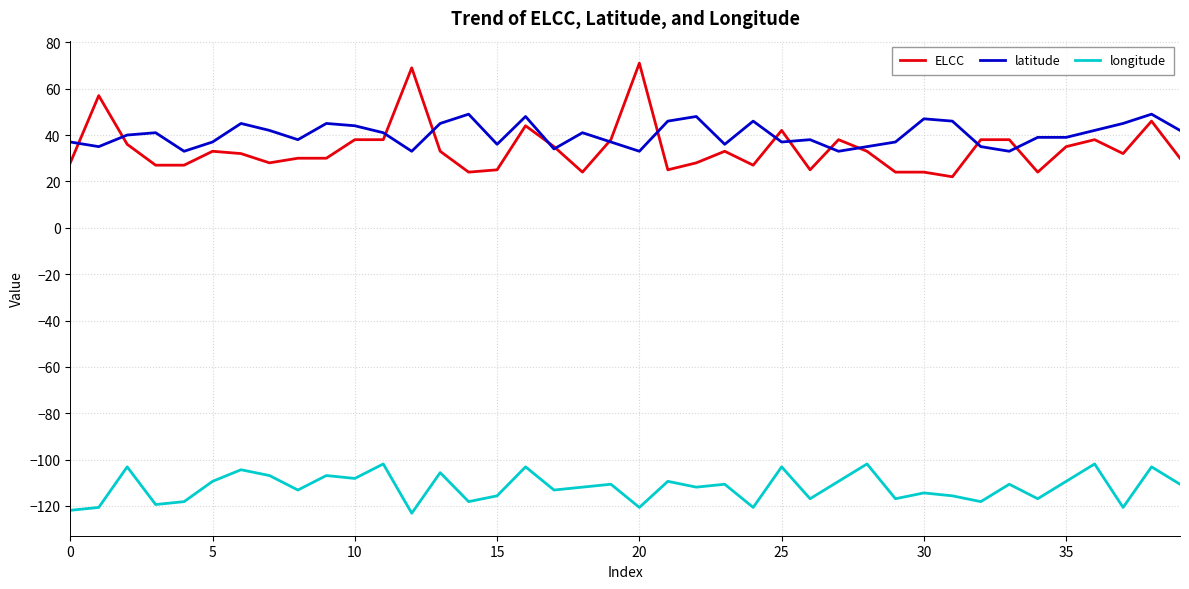

True or false: latitude and longitude intersect in this chart.

False